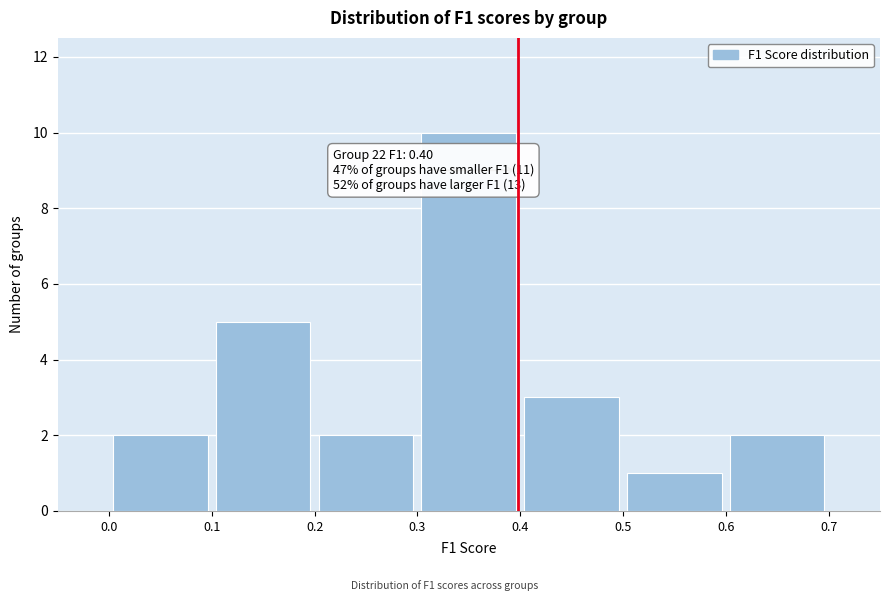

Which range on the x-axis has the tallest bar?

0.3 to 0.4